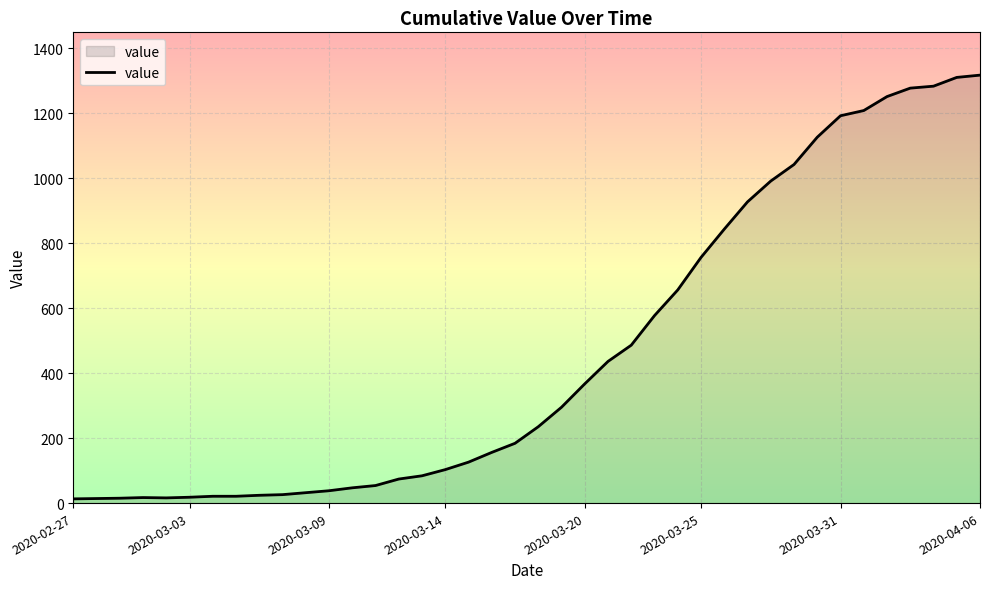

What is the greatest value displayed?

1317